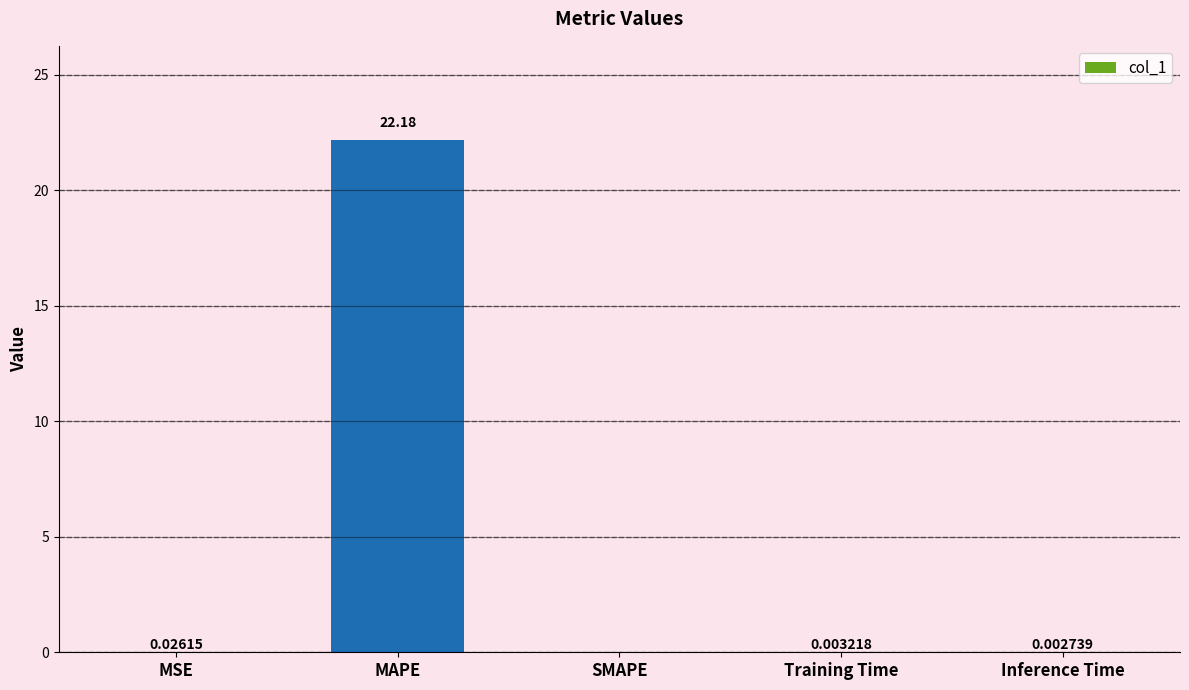

At which label is the value closest to 11?

MSE